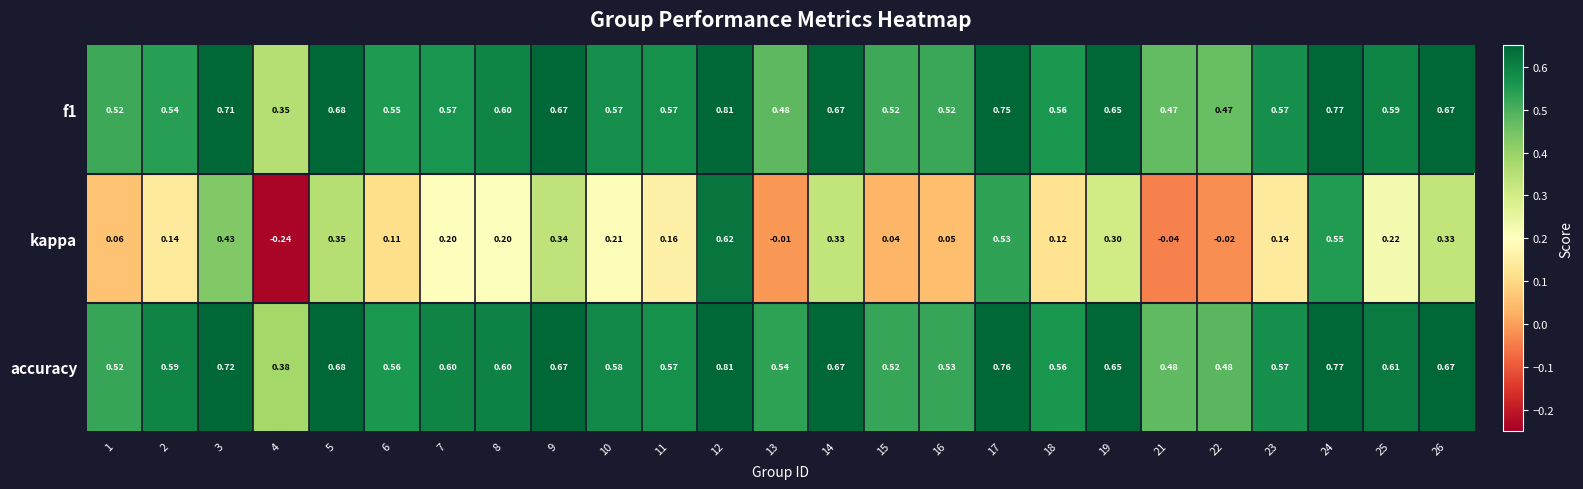

Between 4 and 7, which series saw the biggest shift?

kappa